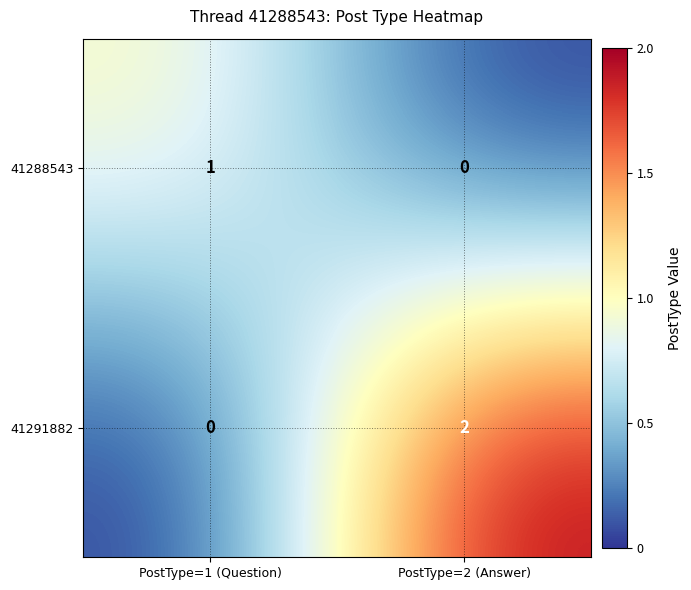

Count the number of categories in the chart.

2